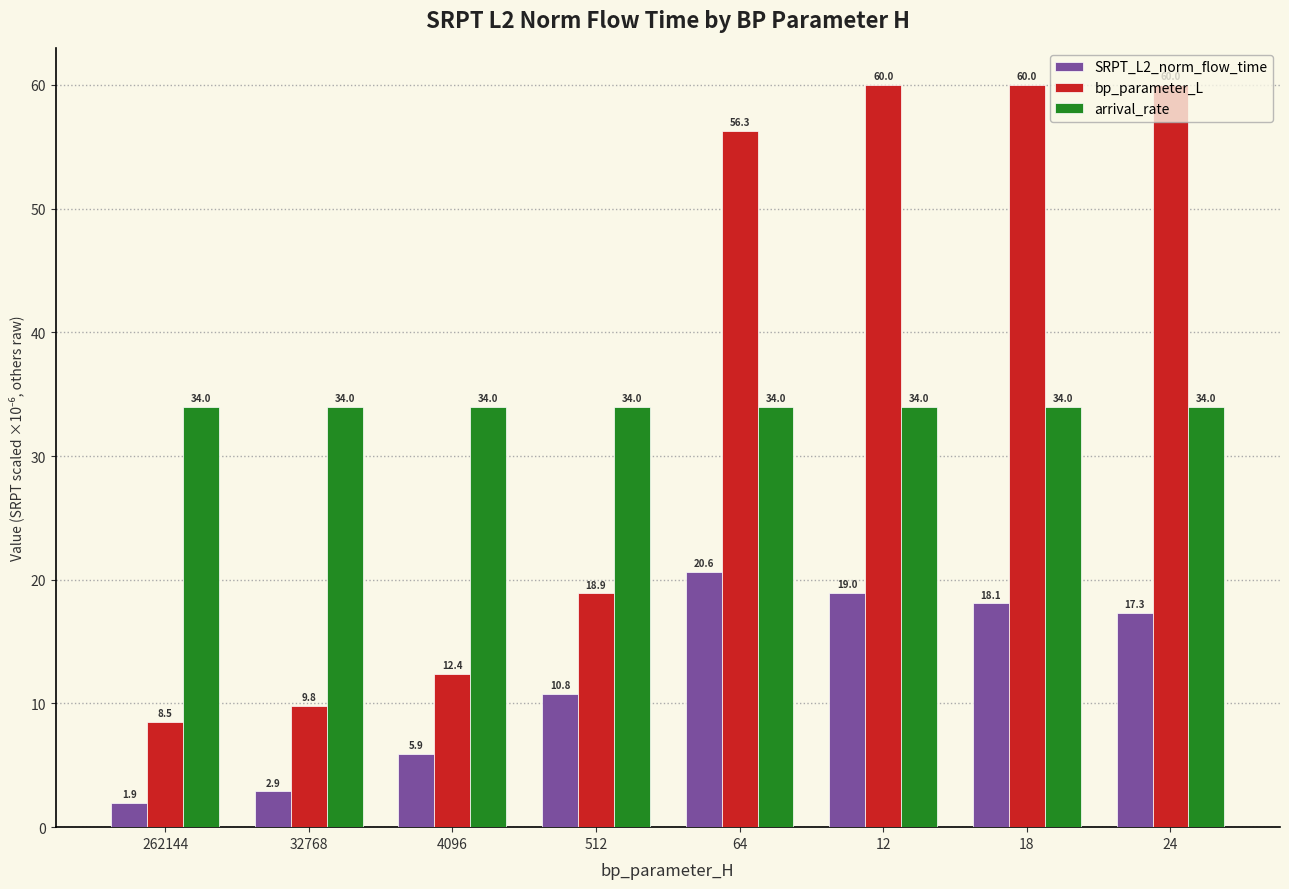

The value of SRPT_L2_norm_flow_time at 12 is 19.0. True or false?

True